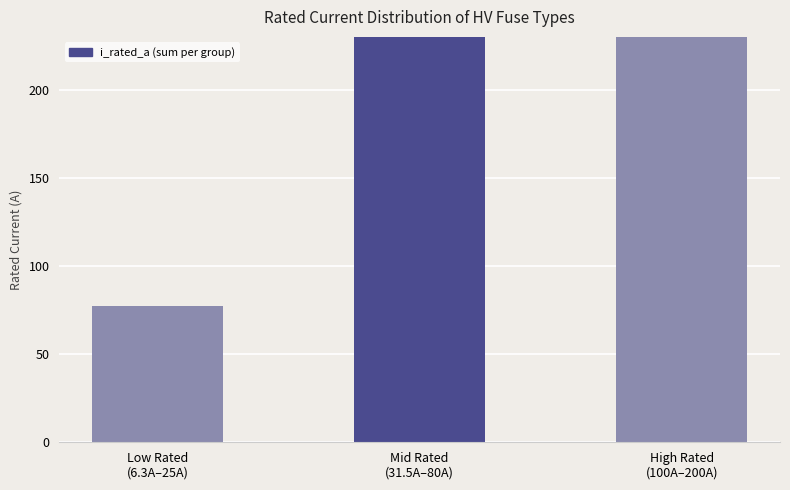

What is the average value?

308.9